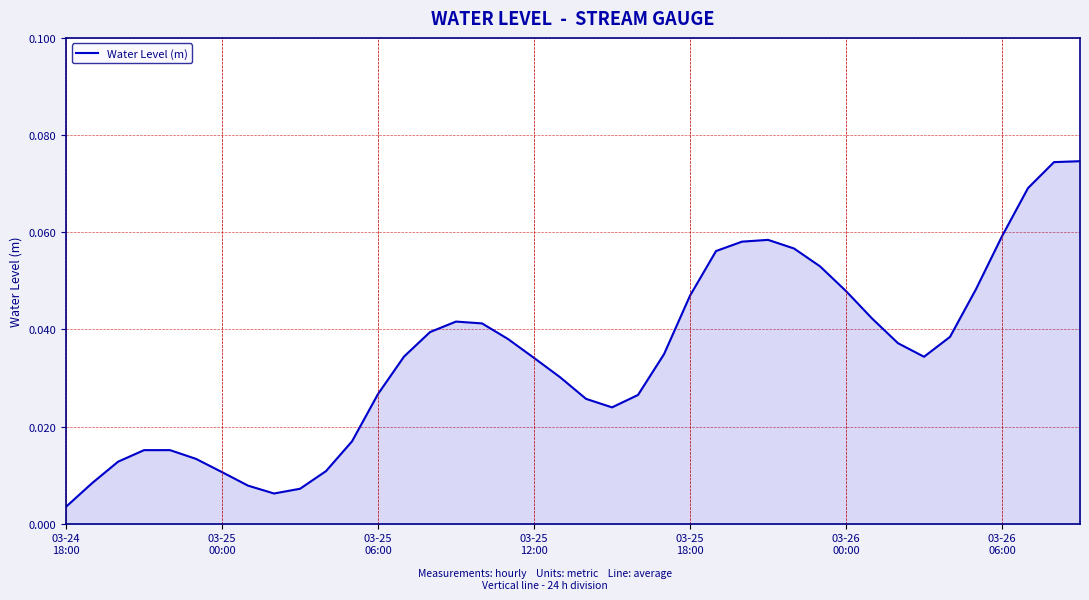

How many lines are shown in the chart?

1